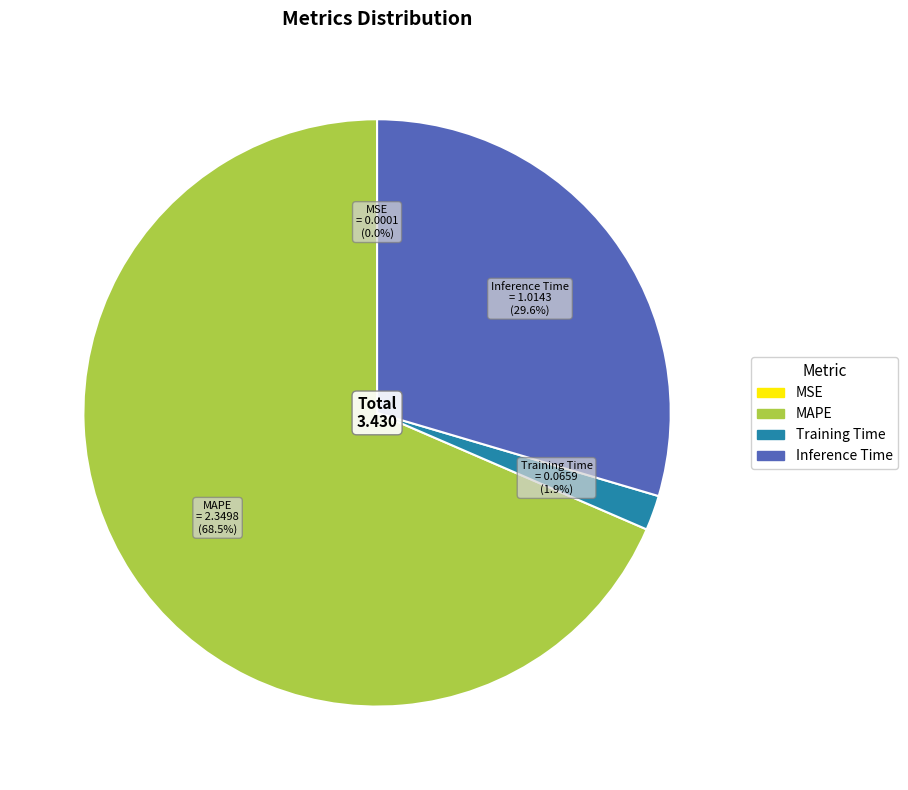

Is there any slice that represents more than half of the pie?

Yes